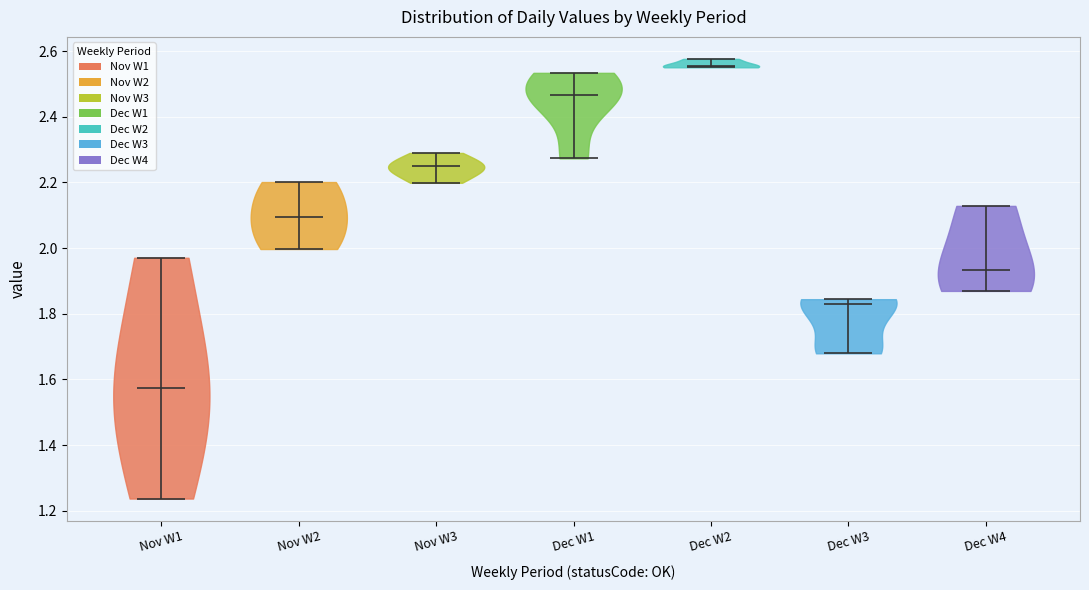

Which violin has the highest median line?

Dec W2